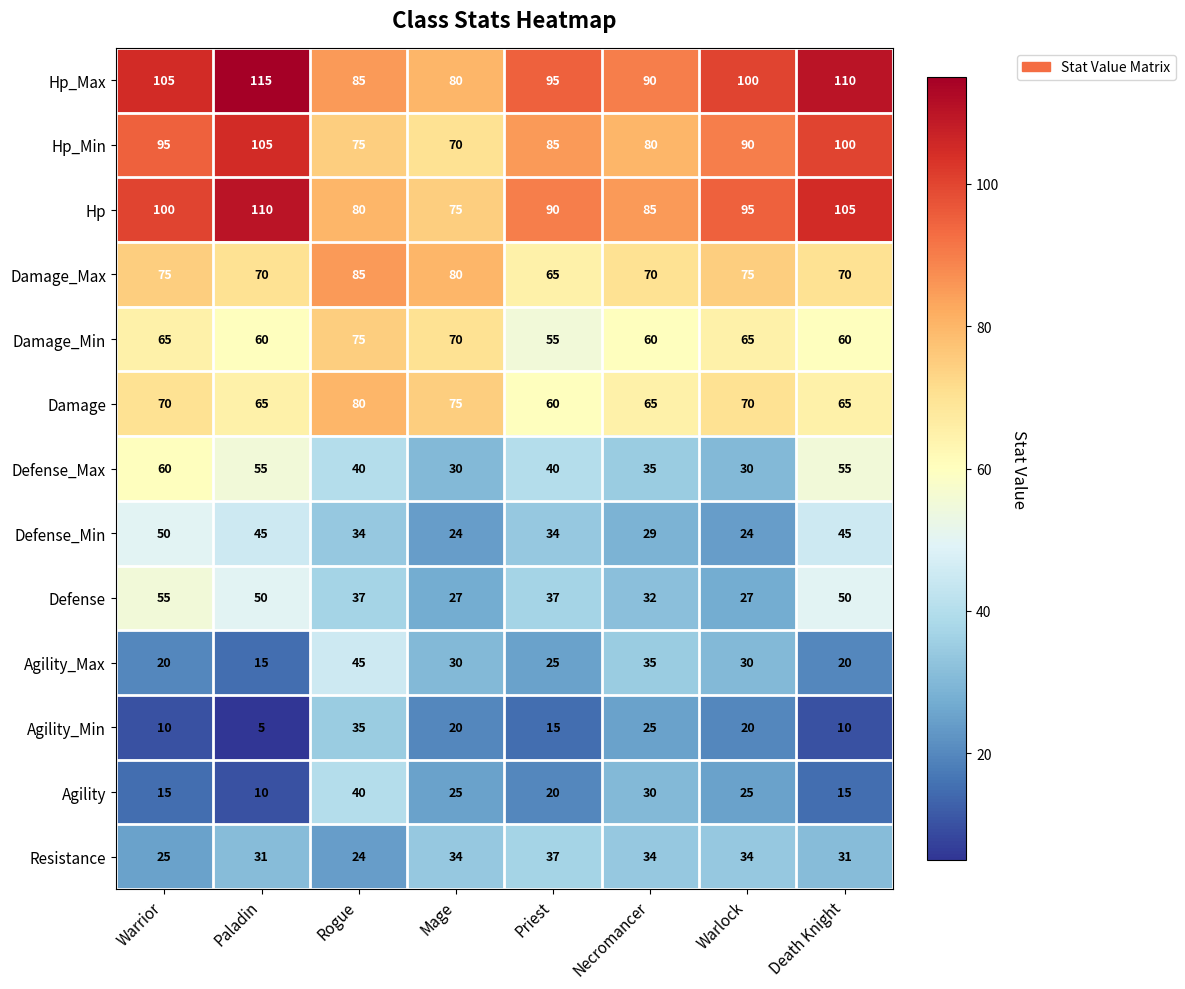

Count the Defense_Min values in the range 29 to 45.

5